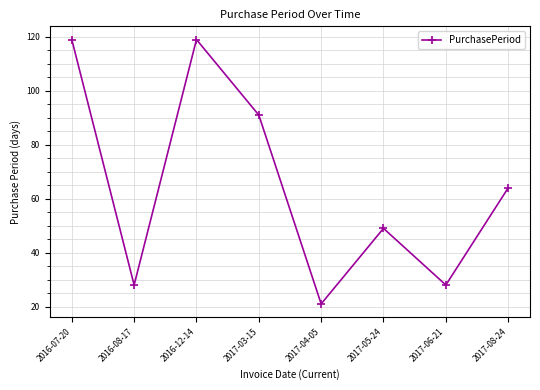

At which label is the value closest to 70?

2017-08-24